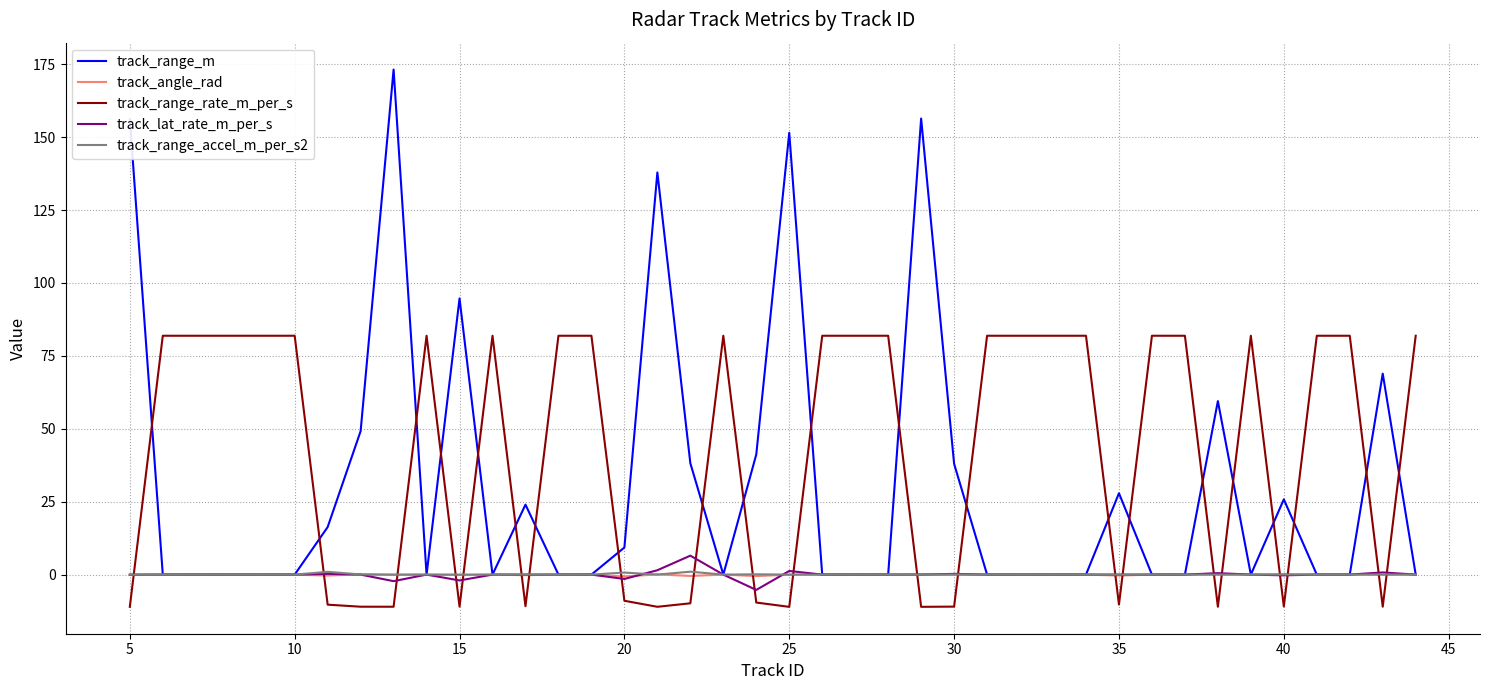

Which series has the largest range (max minus min)?

track_range_m